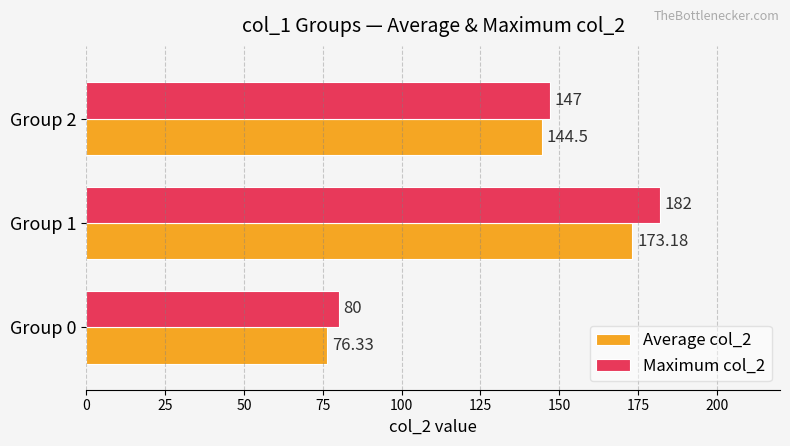

Which series has the largest total across all categories?

Maximum col_2